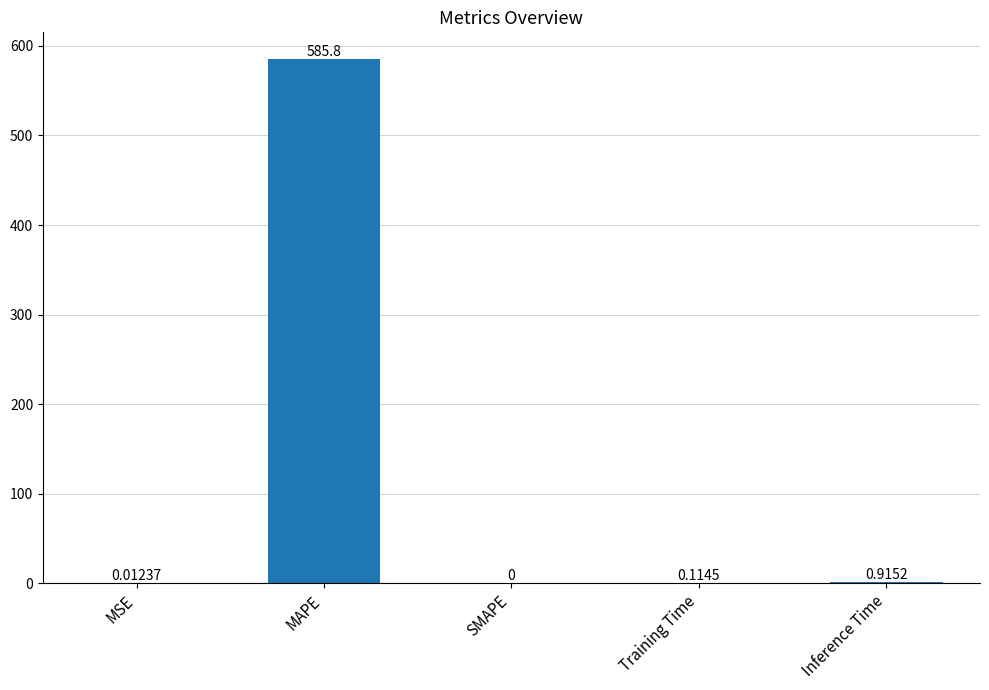

Which has a higher value, MAPE or Training Time?

MAPE